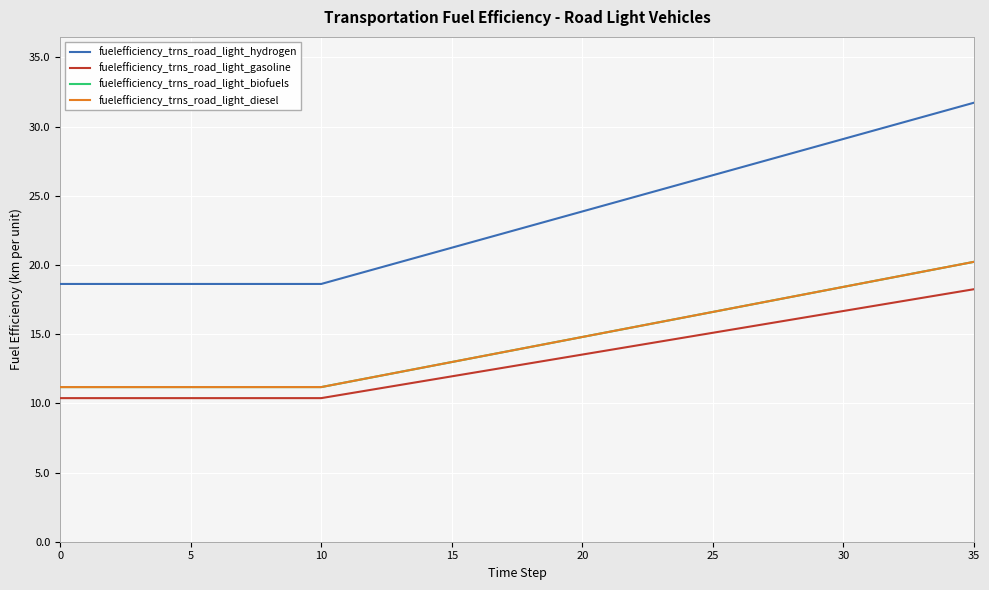

At how many categories does at least one series exceed 13?

36